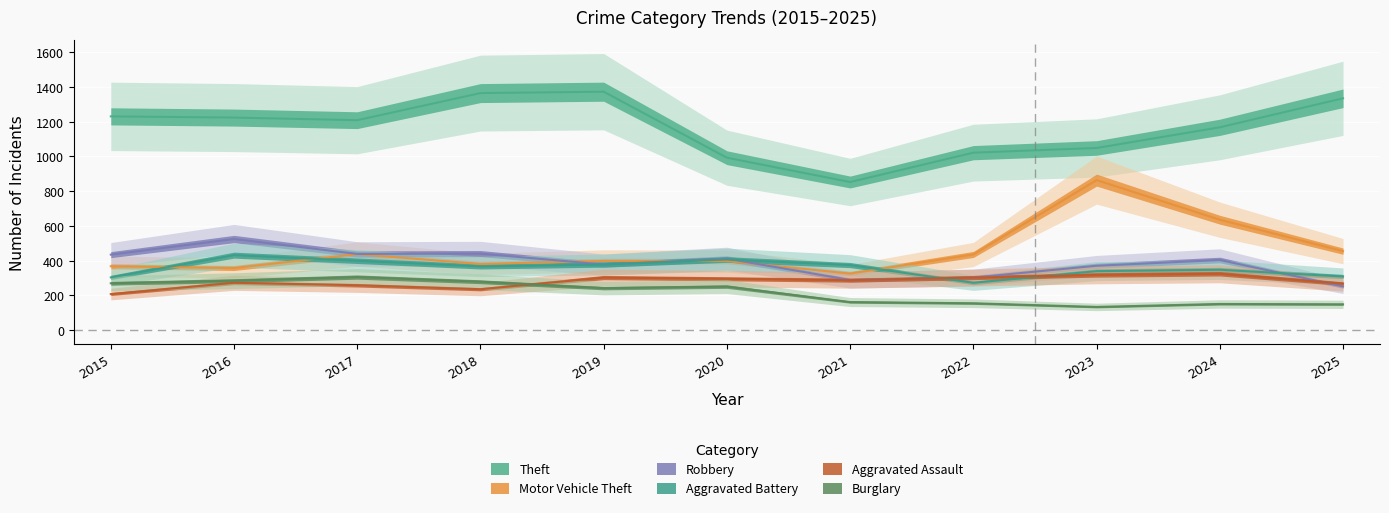

Reading left to right, what are all the values shown in this chart?

Theft: 1231	1224	1209	1365	1373	993	853	1022	1049	1168	1335
Motor Vehicle Theft: 368	358	438	381	399	398	326	436	864	636	455
Robbery: 435	525	439	441	378	412	289	303	371	404	252
Aggravated Battery: 304	432	400	367	378	407	375	273	340	348	309
Aggravated Assault: 208	273	259	236	303	296	288	303	318	325	268
Burglary: 270	285	306	279	242	251	162	155	134	151	149